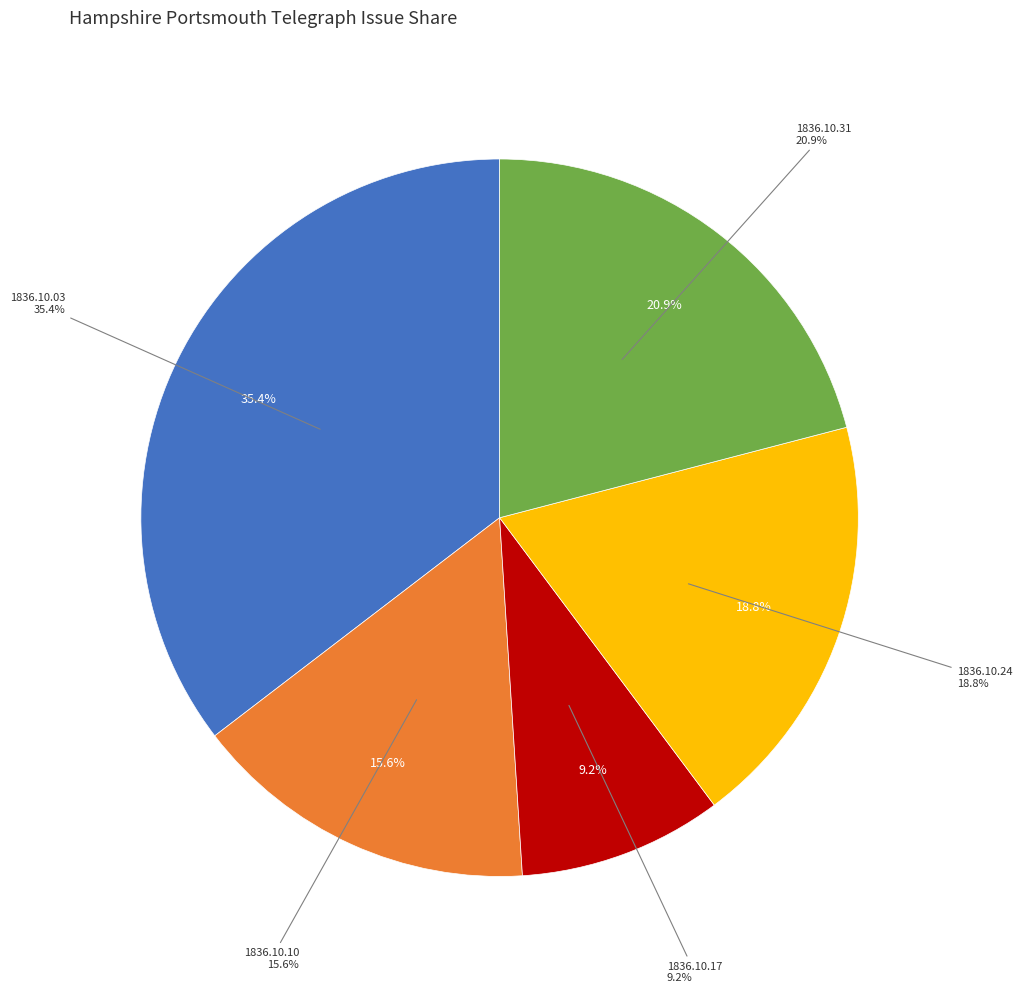

How many slices are in this pie chart?

5